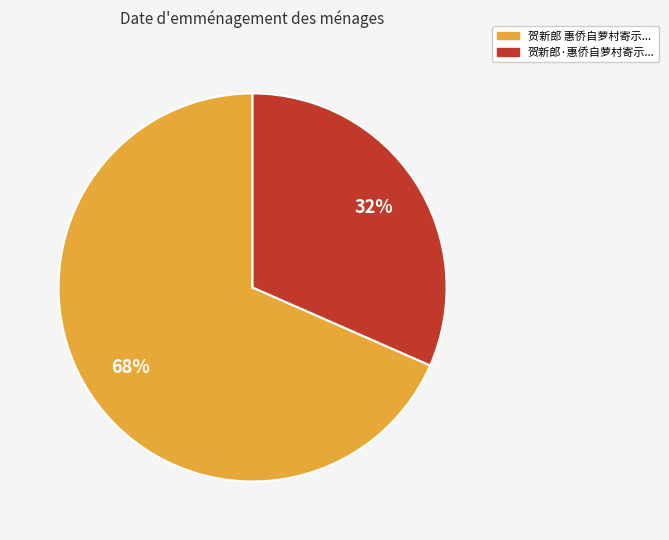

Is there any slice that represents more than half of the pie?

Yes